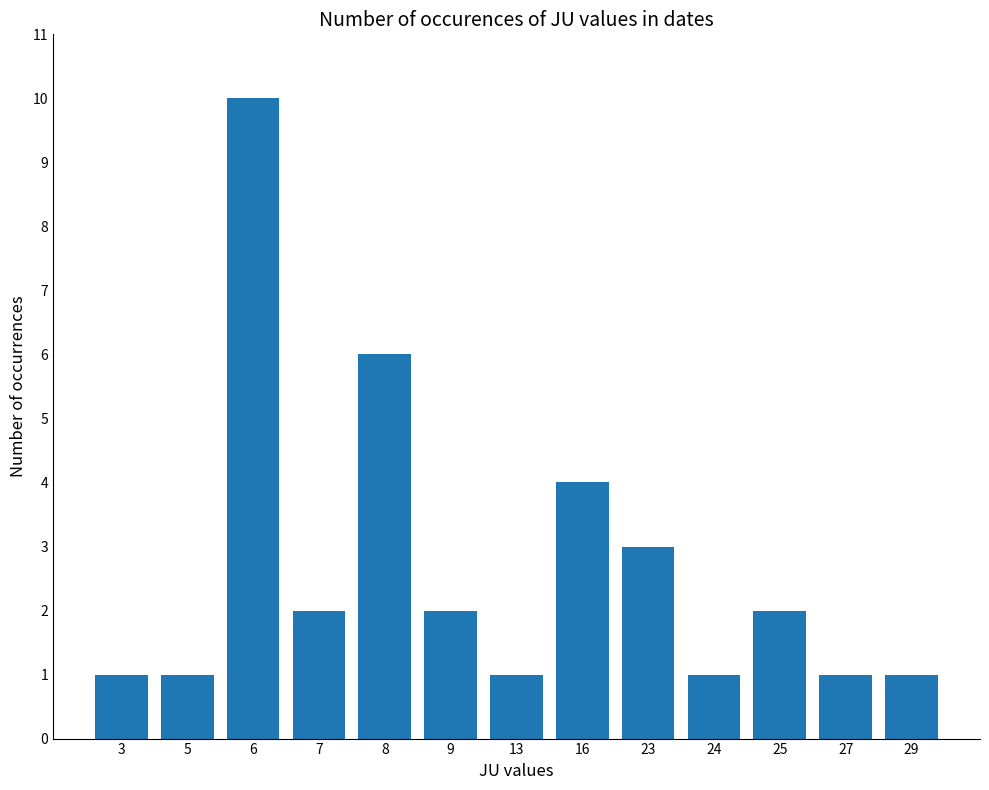

The chart shows a value of 10 at 6. True or false?

True